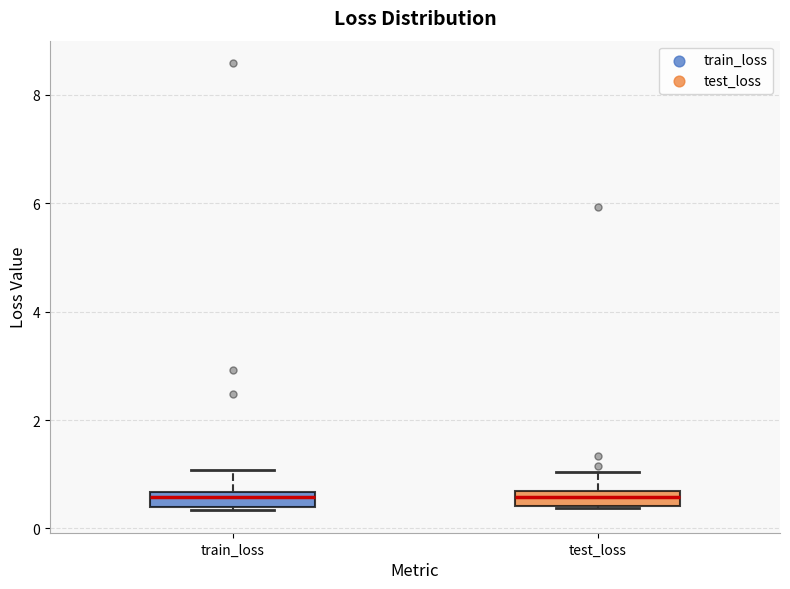

Where is the lower edge of the box for train_loss on the y-axis? The values are not printed on the chart, so give them approximately, as read against the axis.

0.4